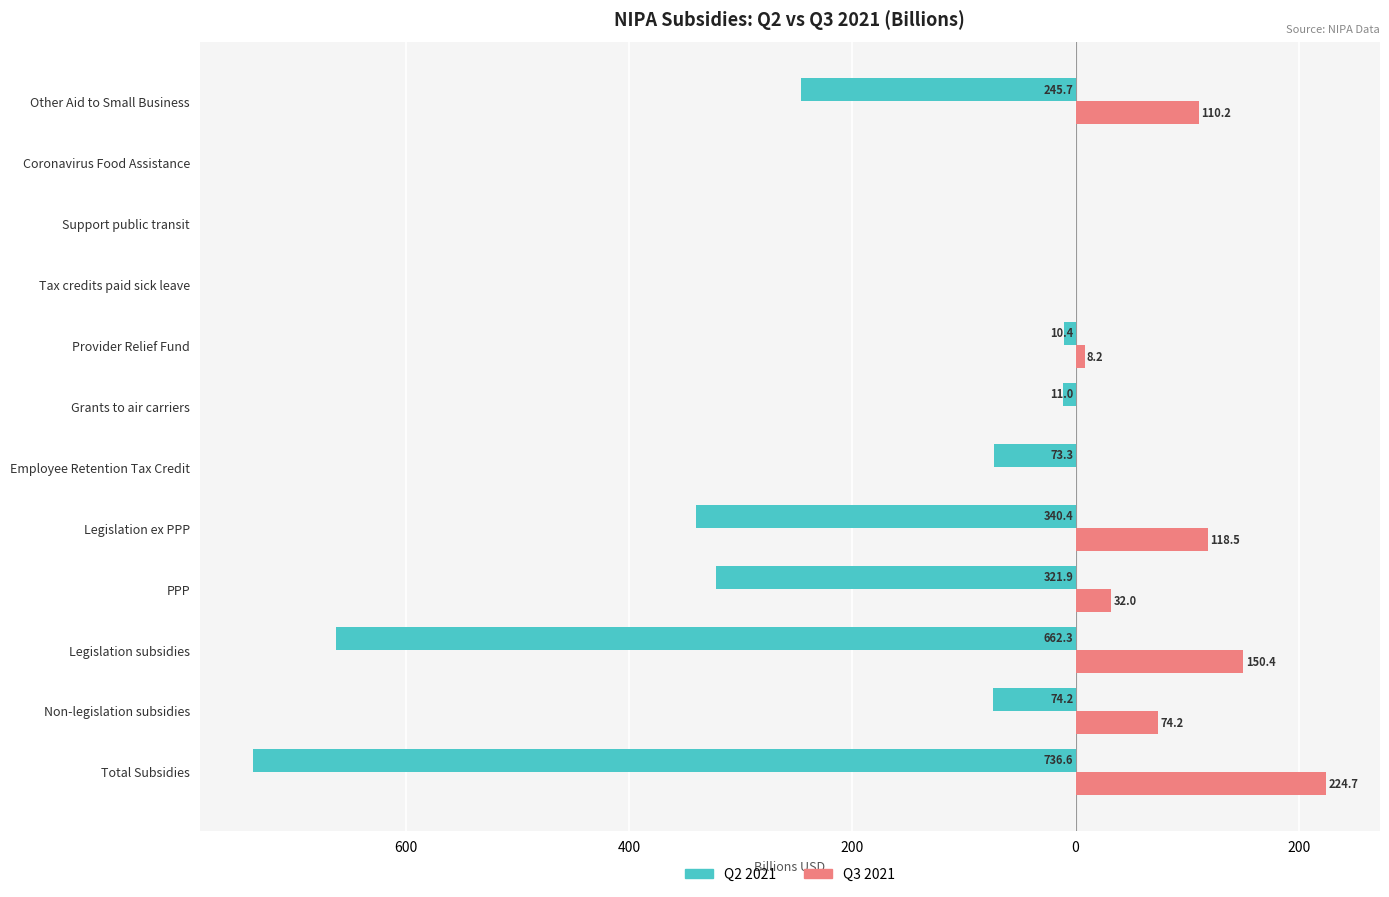

What are all the series names shown in the legend?

Q2 2021, Q3 2021